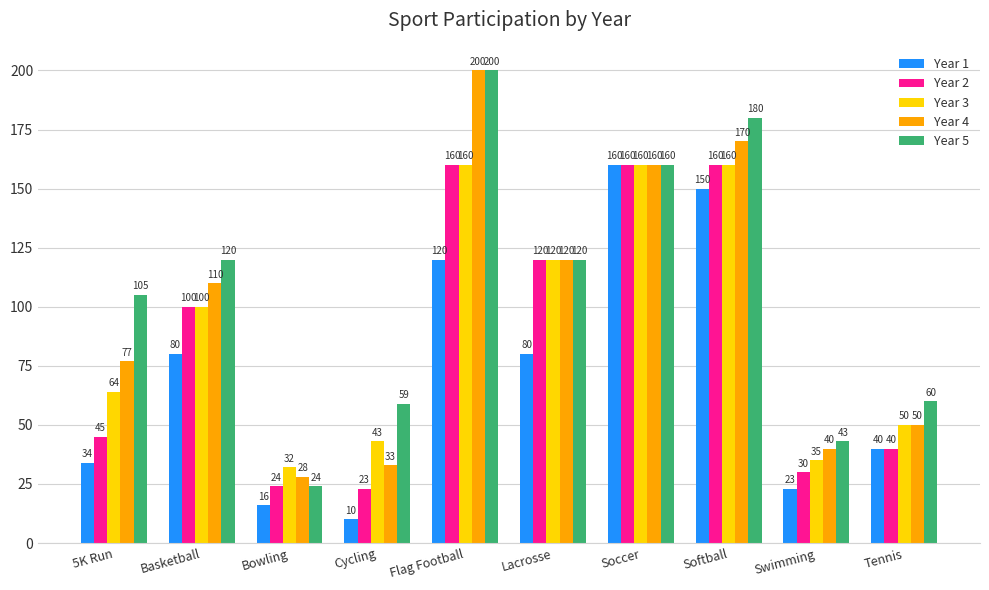

What is the sum of the Year 4 values at Basketball and Cycling?

143